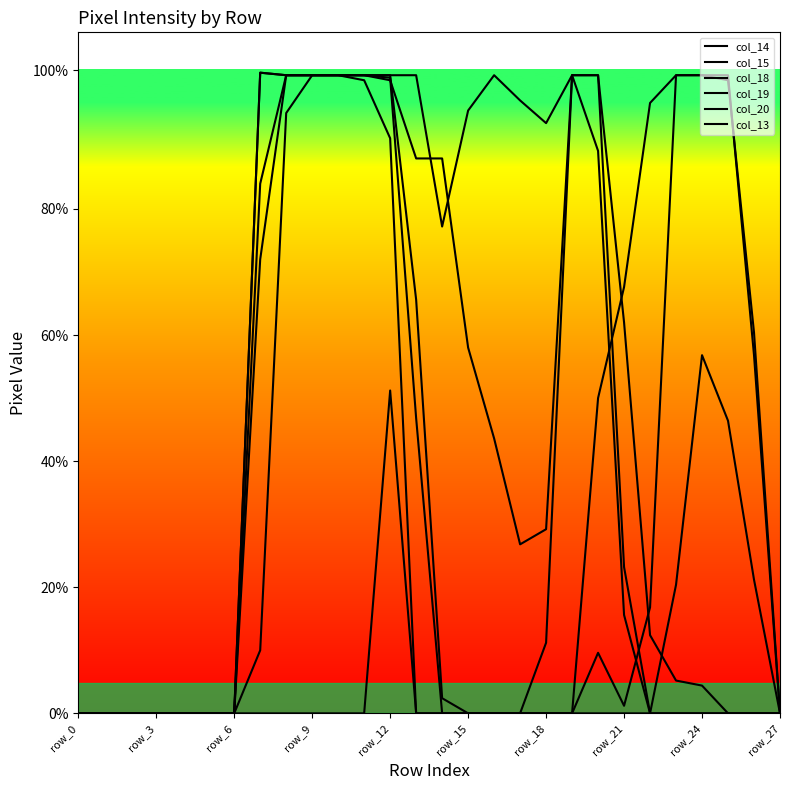

True or false: col_19 and col_13 cross at least once.

False